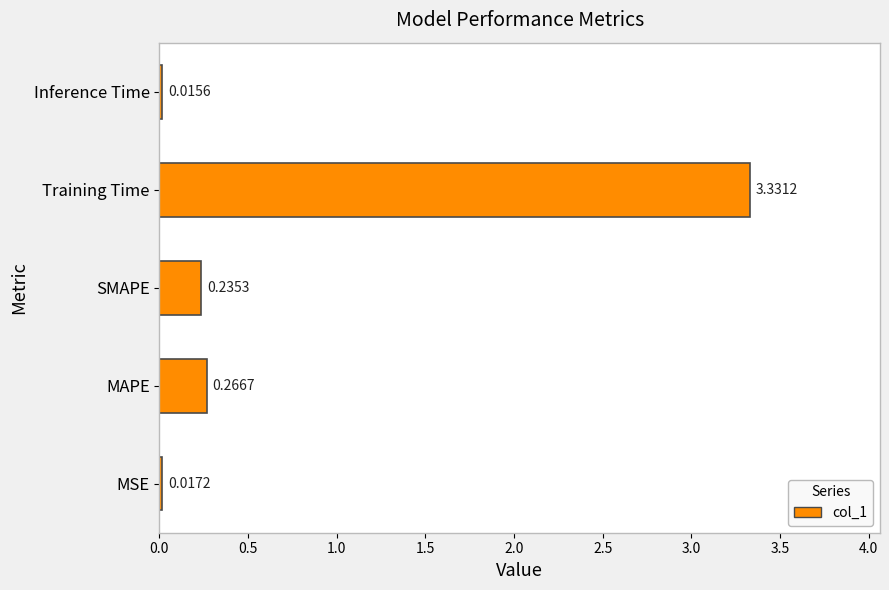

Where is the data nearest to the value 1?

MAPE